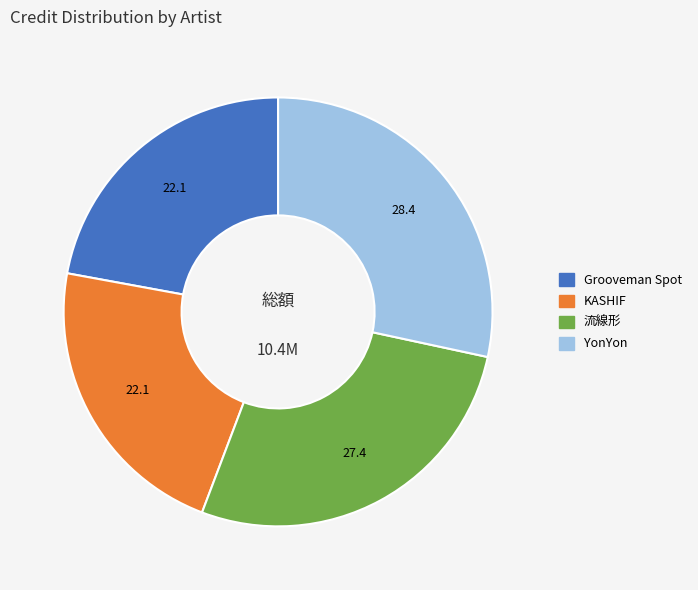

Which slice is the largest?

YonYon